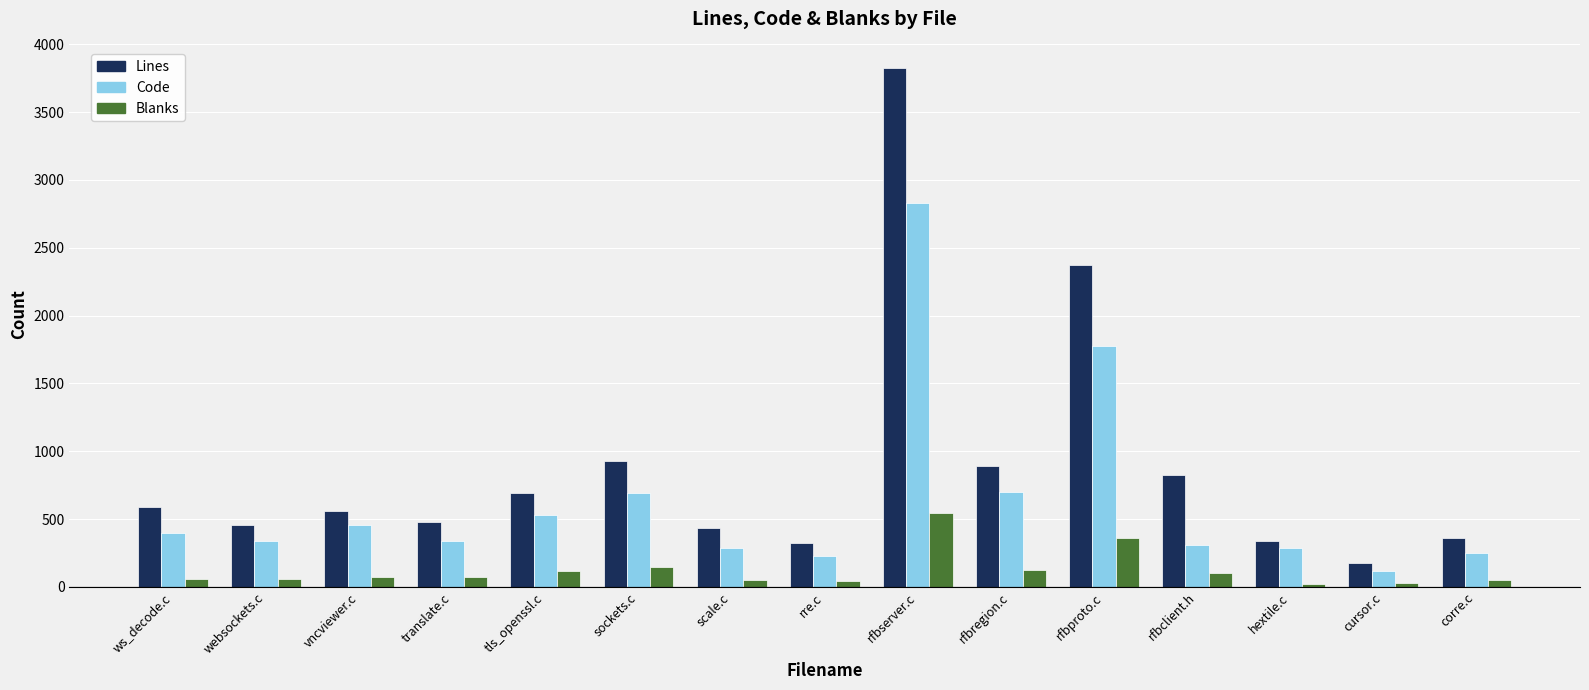

Are the bars horizontal?

No